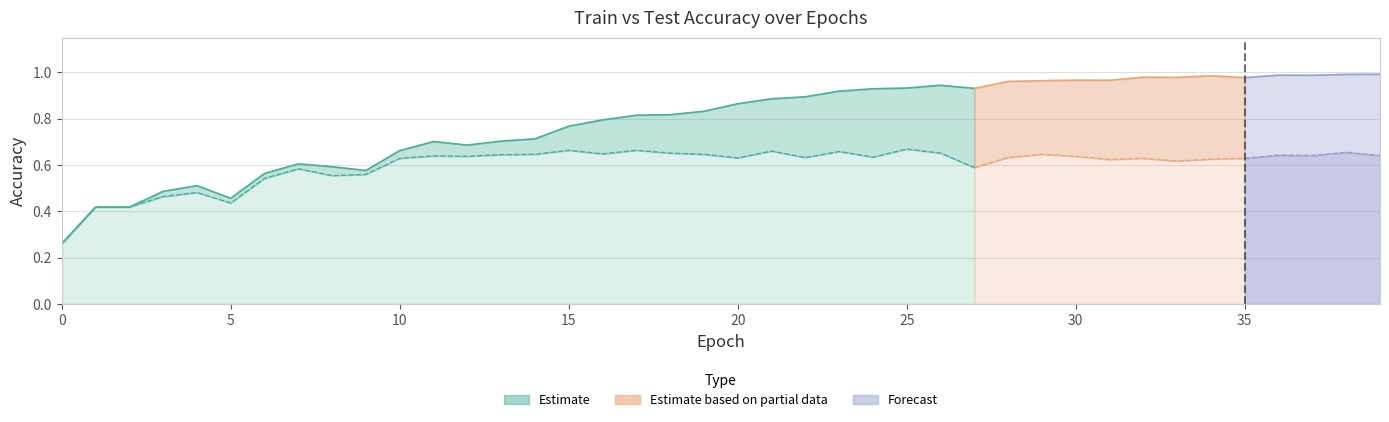

Between 1 and 13, which series saw the biggest shift?

train